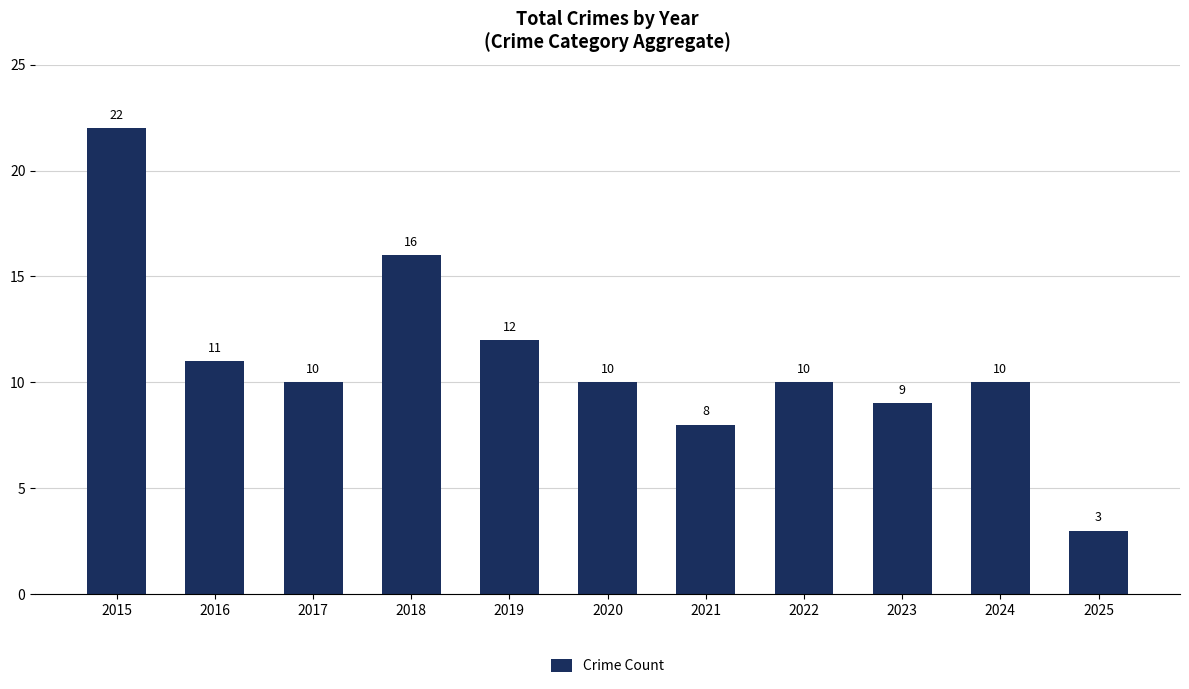

What is the value of the 2nd bar from the left?

11